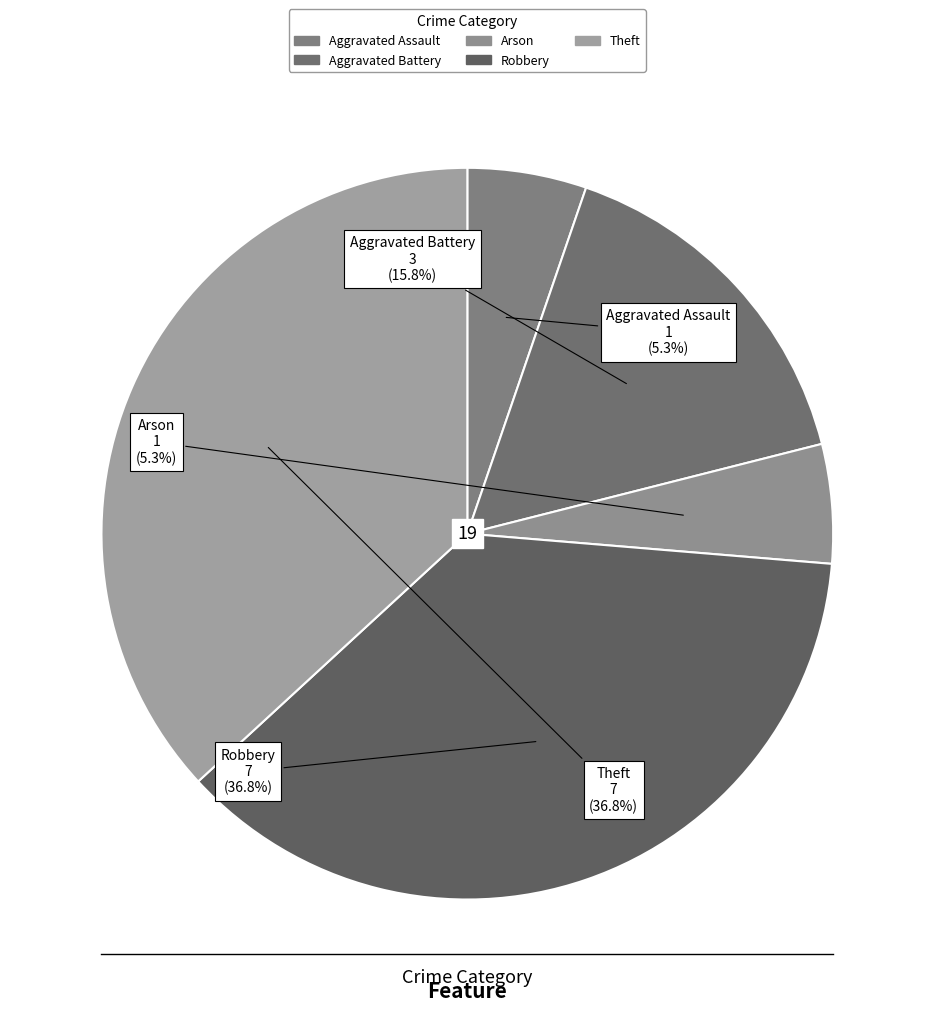

Does Arson account for over 50% of the chart?

No